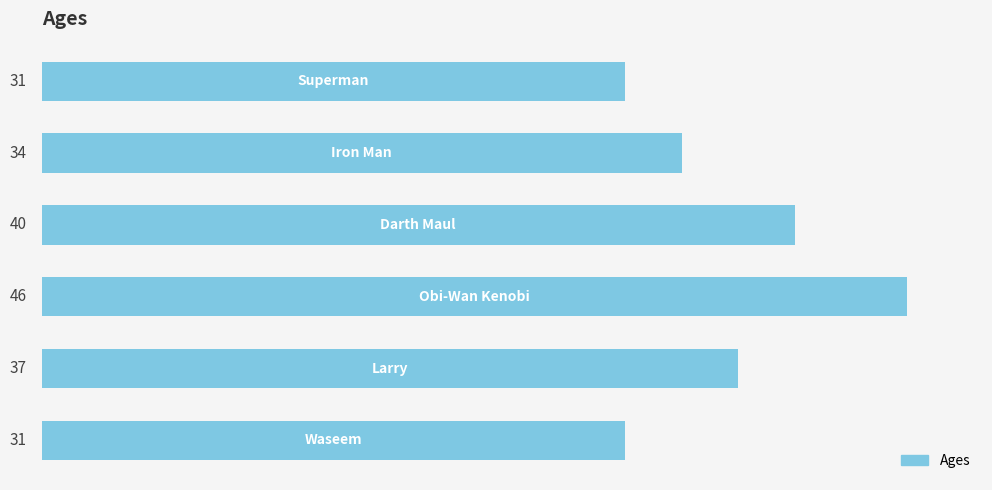

How many values are between 31 and 40?

5